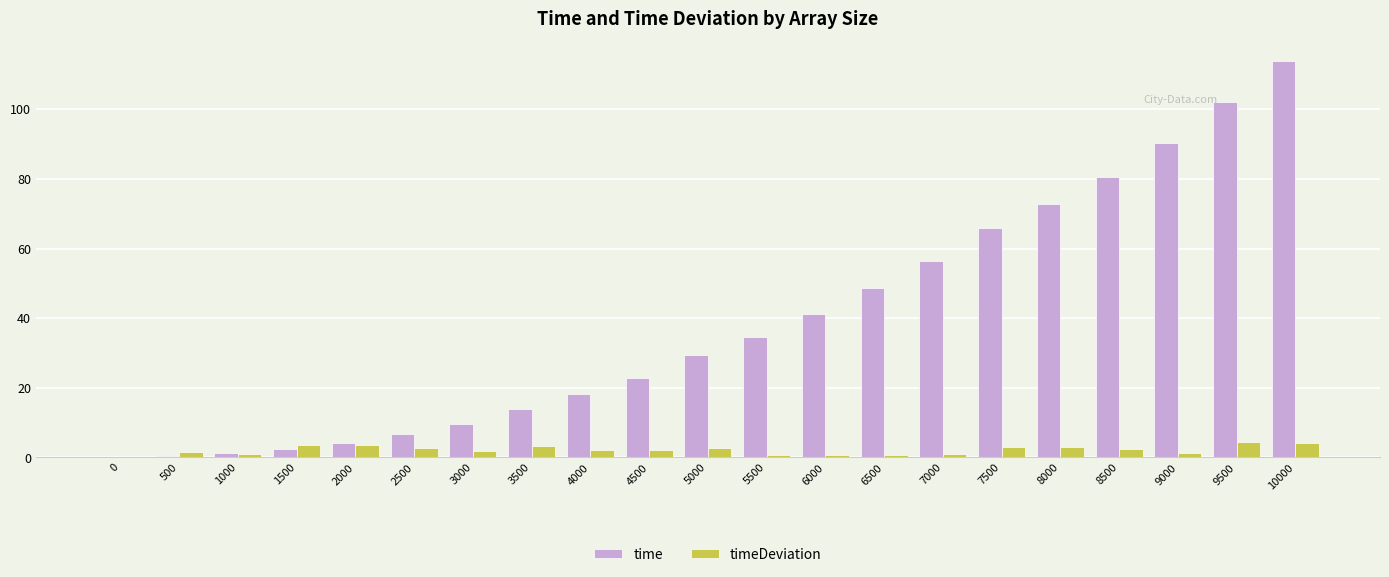

Between 1000 and 3500, which series saw the biggest shift?

time